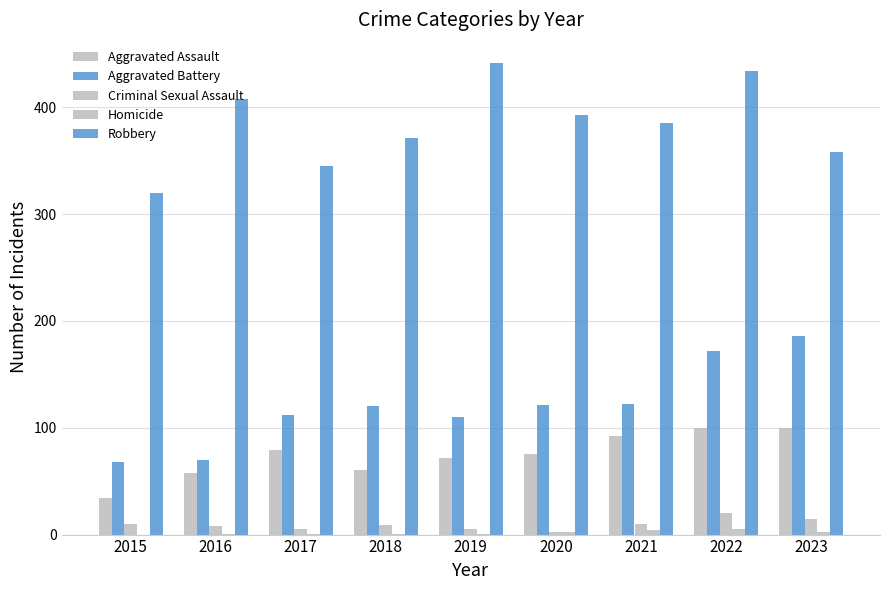

Are the bars horizontal?

No